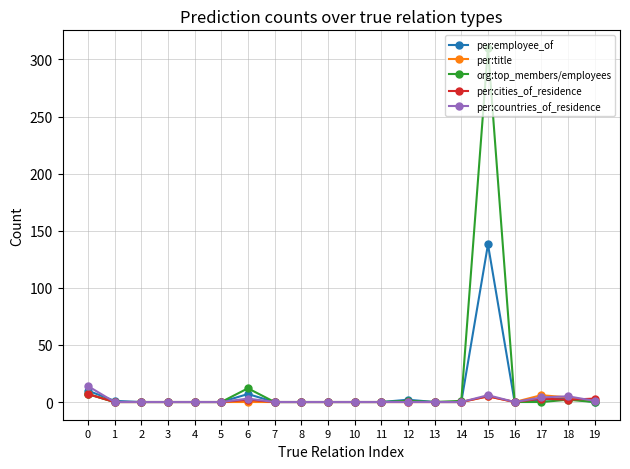

At which category is the sum across all series the highest?

15